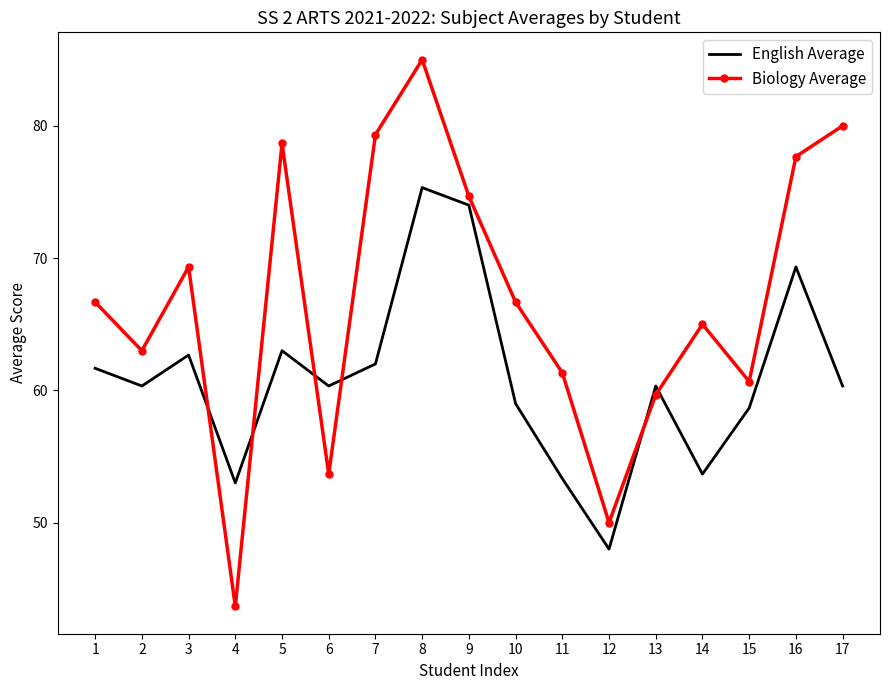

Which series has the largest range (max minus min)?

Biology Average